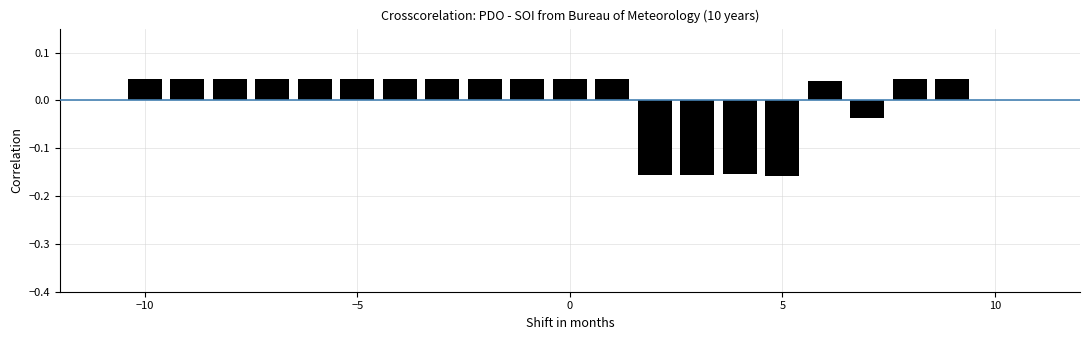

Count the values in the range 0 to 1.

15